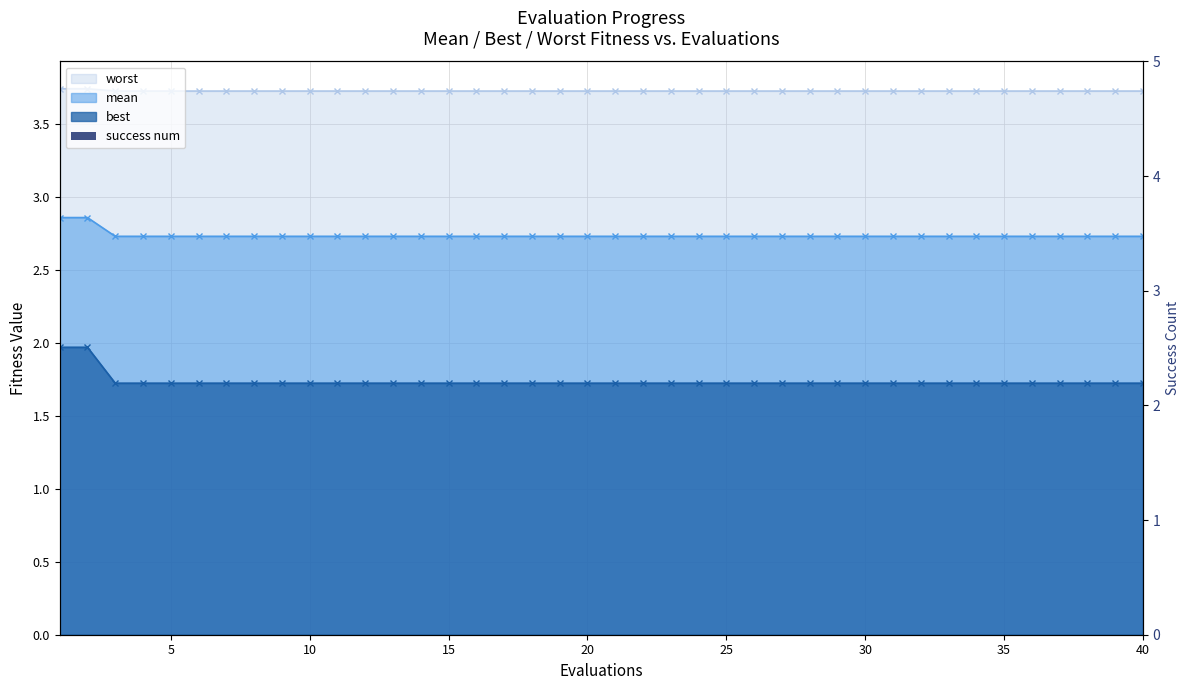

How many bars are there in total?

120